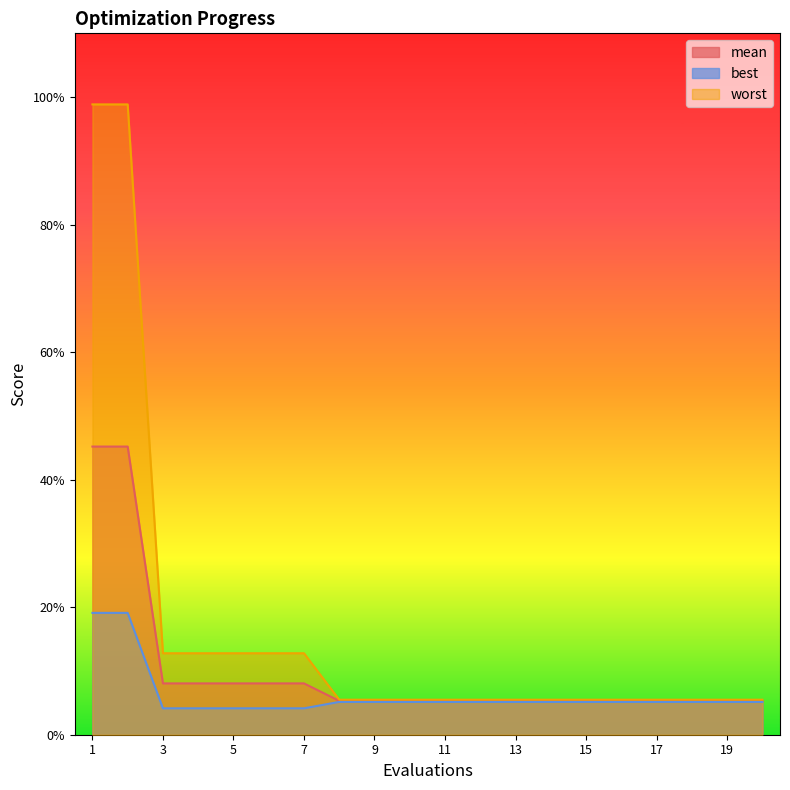

Rank the series at 3 from lowest to highest value.

best, mean, worst